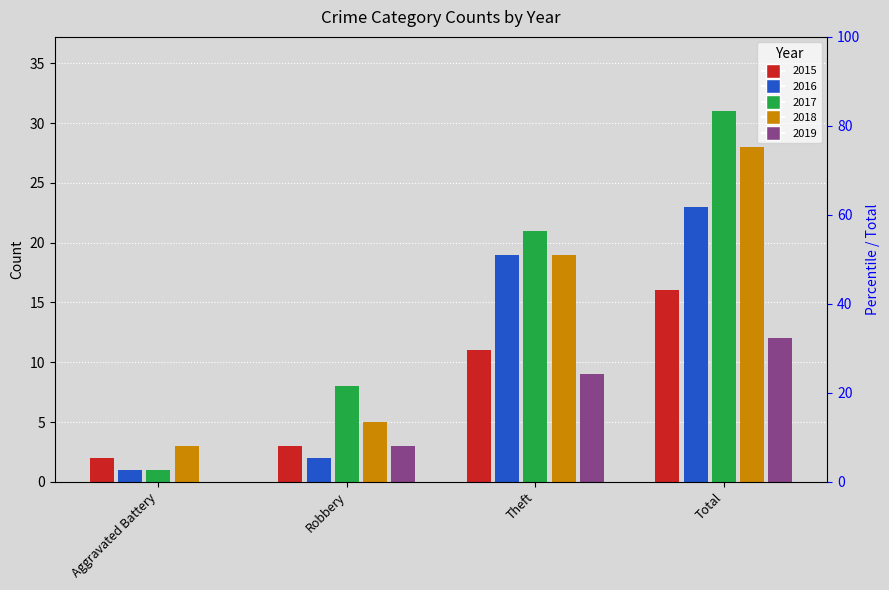

What is the average value of the 2019 series?

6